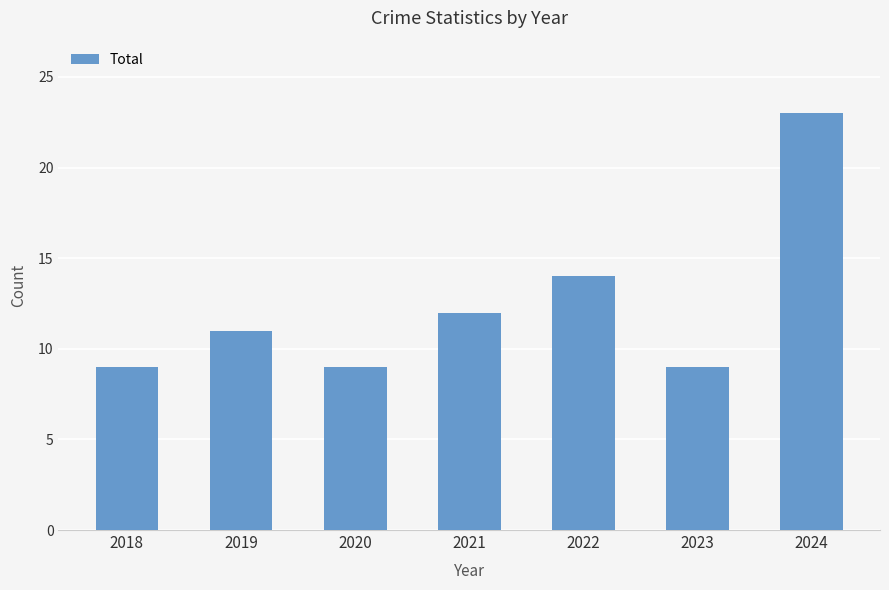

What is the change in value from 2019 to 2022?

+3